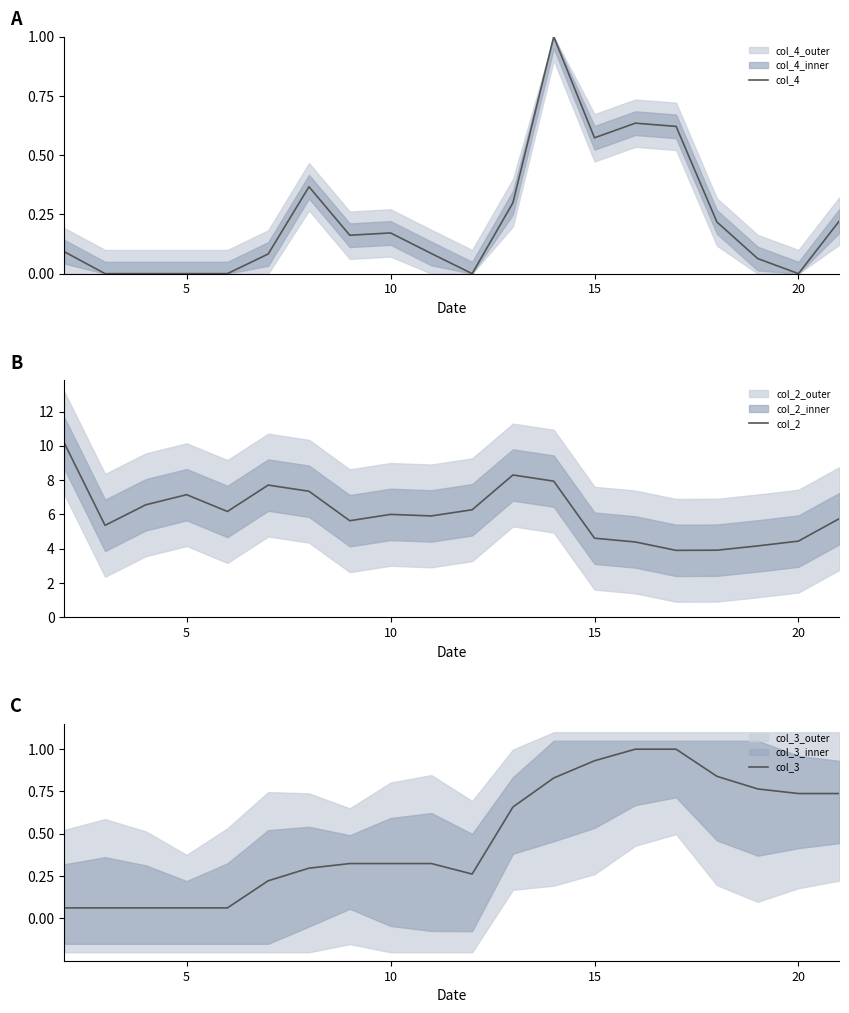

How many lines are shown in the chart?

3